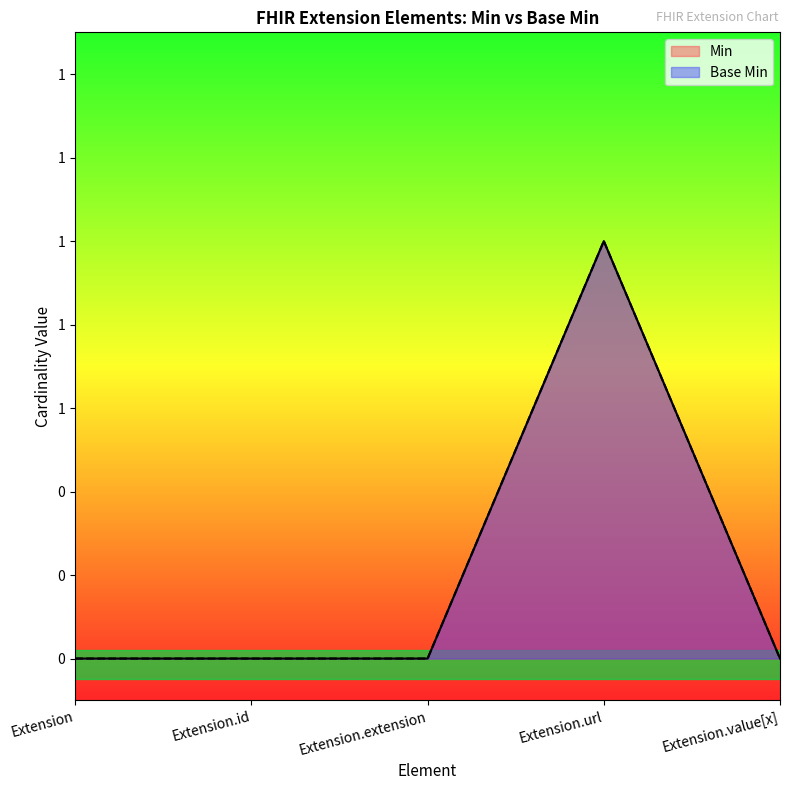

Which series has the largest total across all categories?

Min